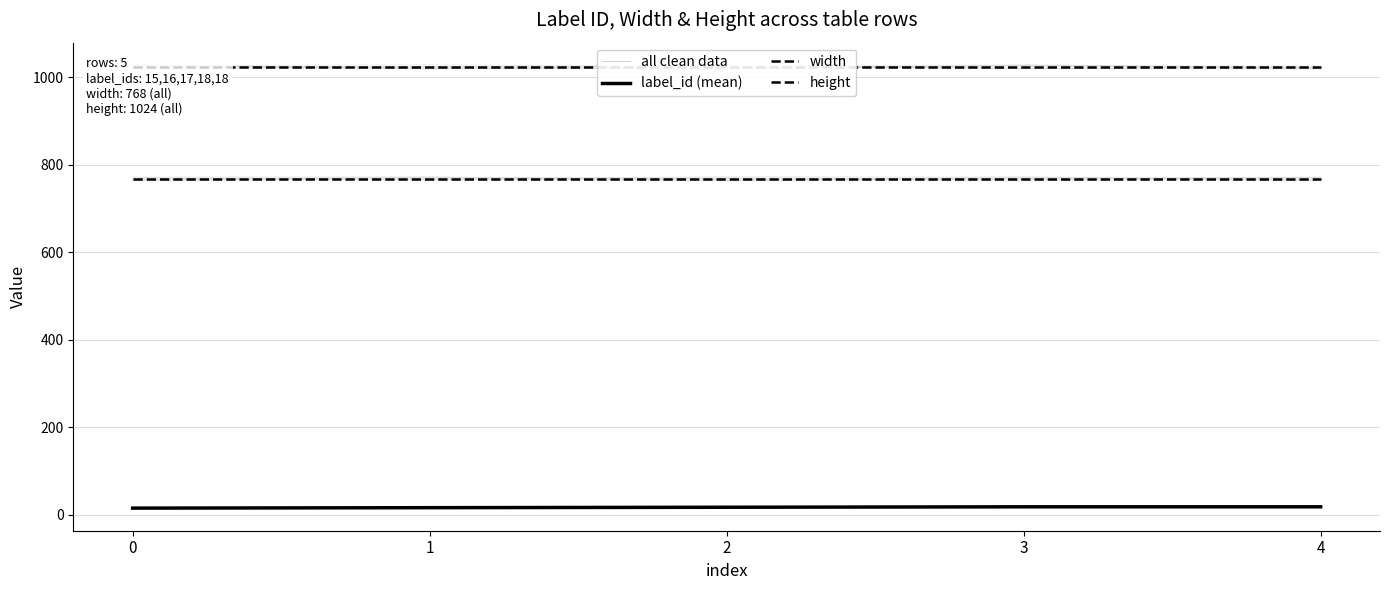

What is the value of the width point at the 1st from the left?

768